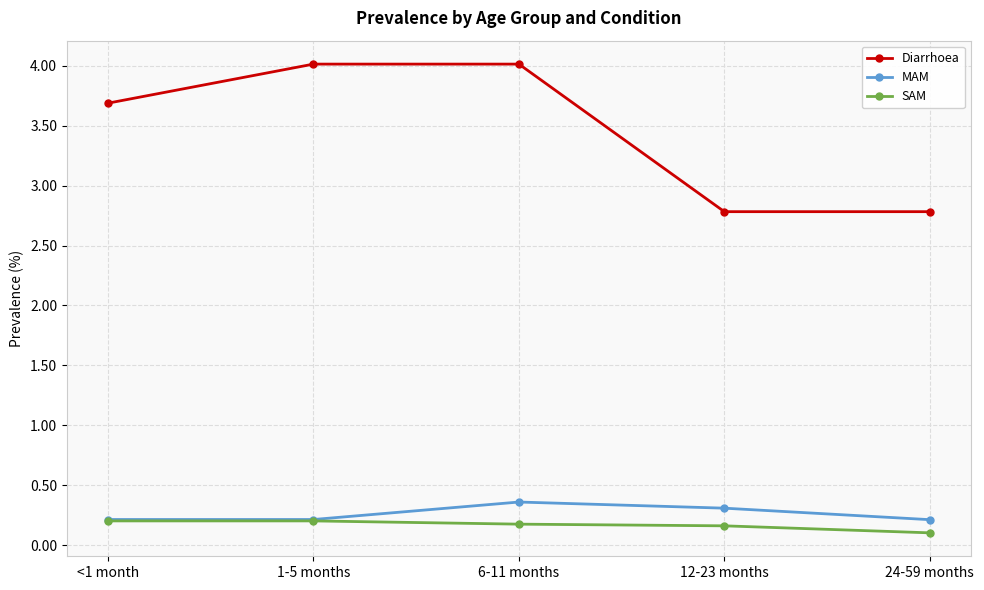

What is the label of the 2nd point from the right?

12-23 months